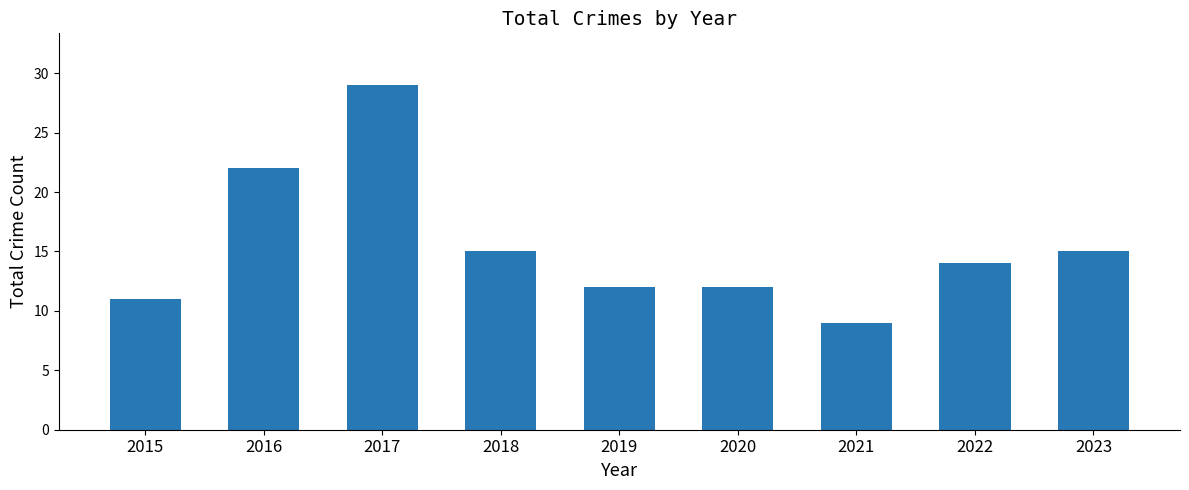

Read the value at 2020, to the nearest 10.

10